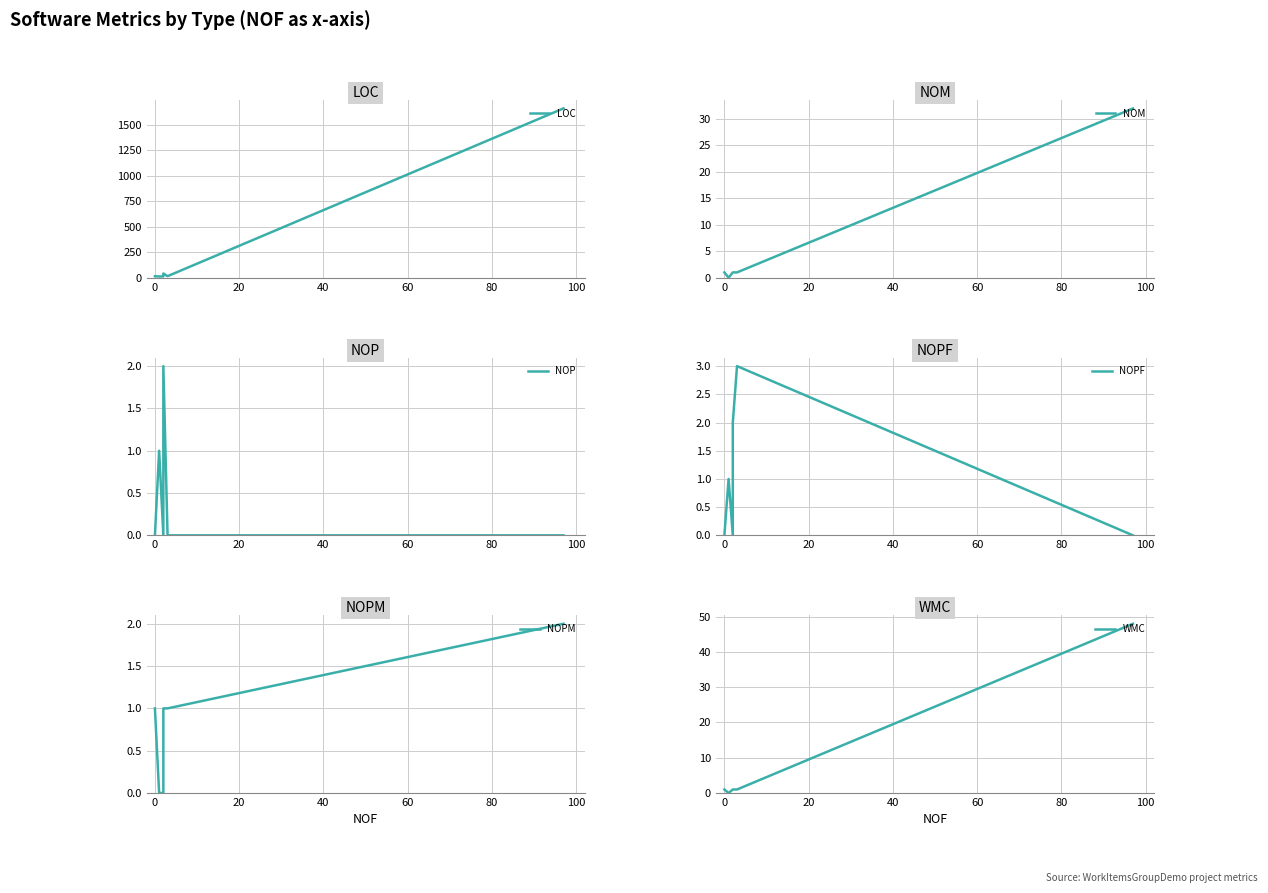

How many data points in NOP are above 0?

2